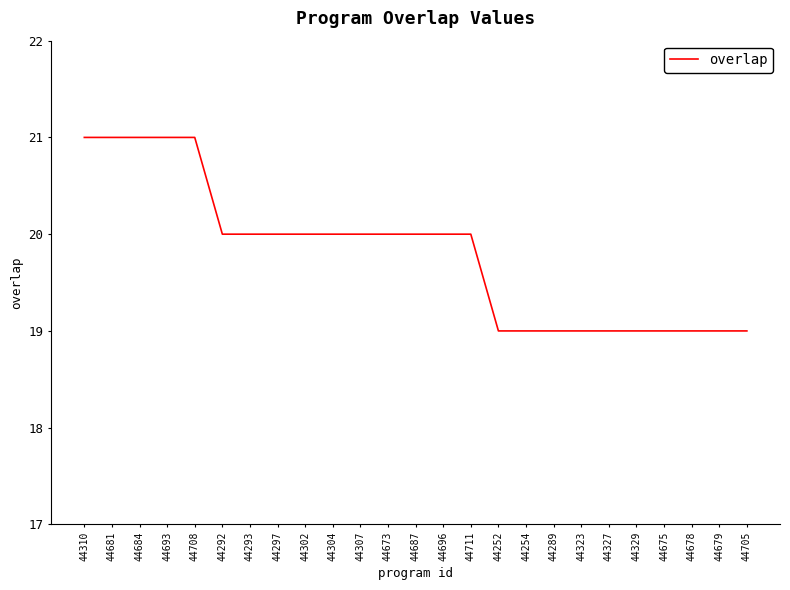

What is the minimum value shown in the chart?

19